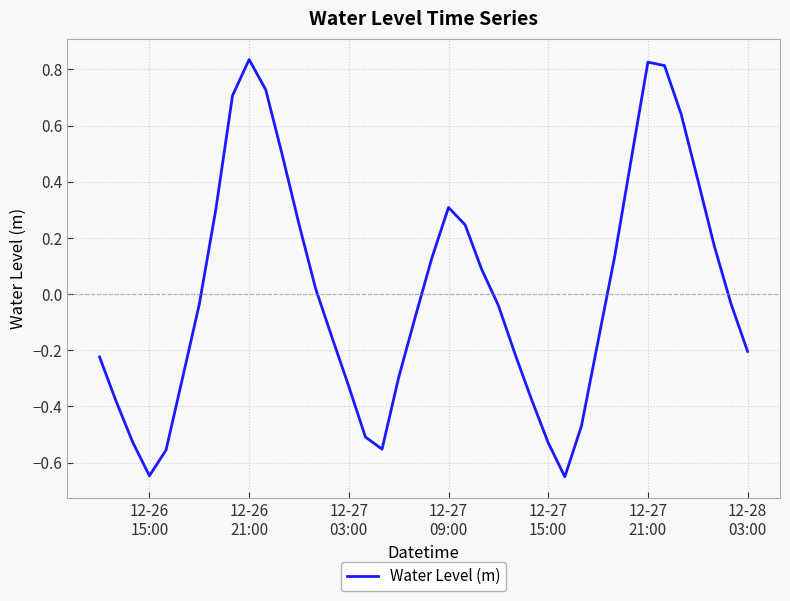

What is the difference between the maximum and minimum values?

1.5